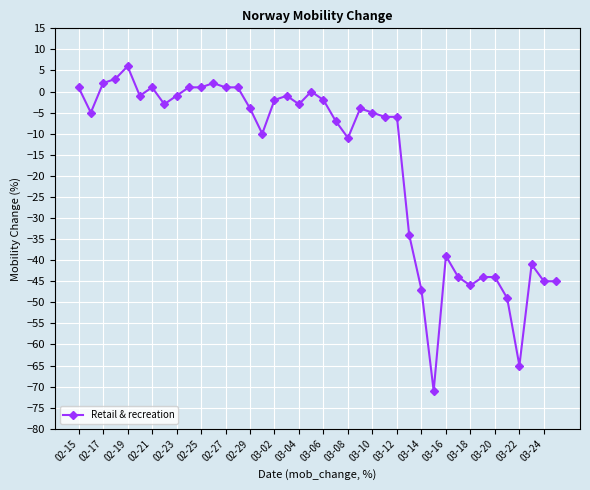

Is this an area chart (filled region under the line)?

No